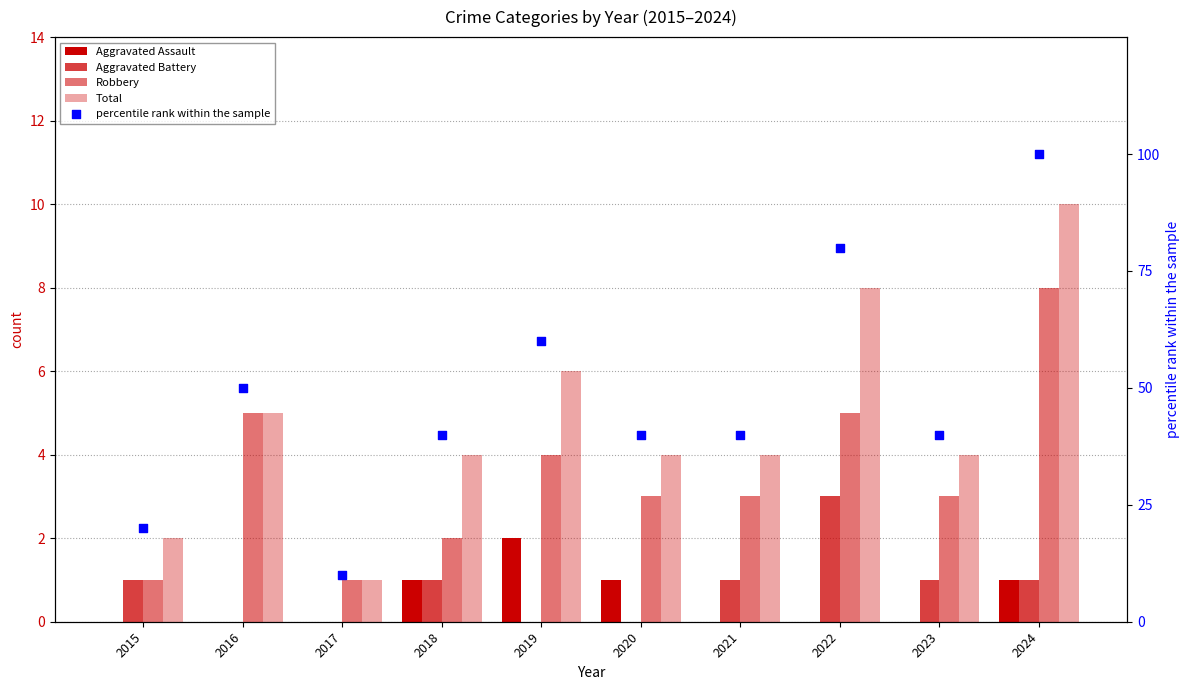

Which series has the widest spread of Y values?

percentile rank within the sample